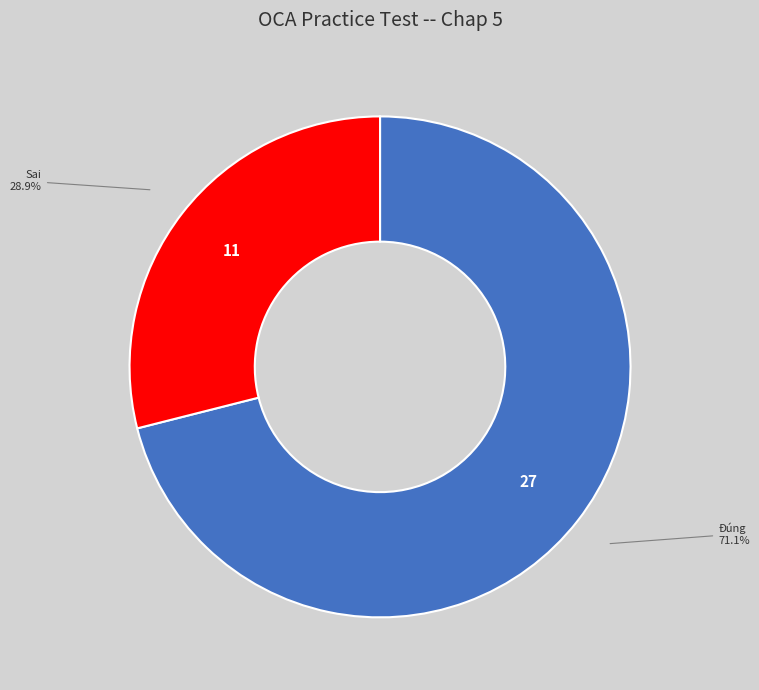

To the nearest percent, what is the average slice percentage?

50%